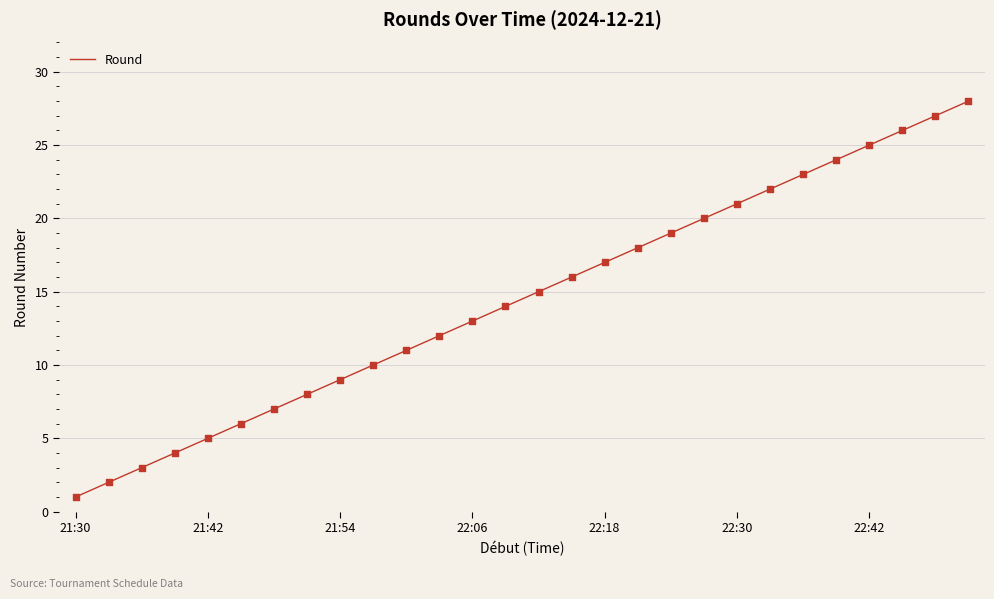

What is the greatest value displayed?

28